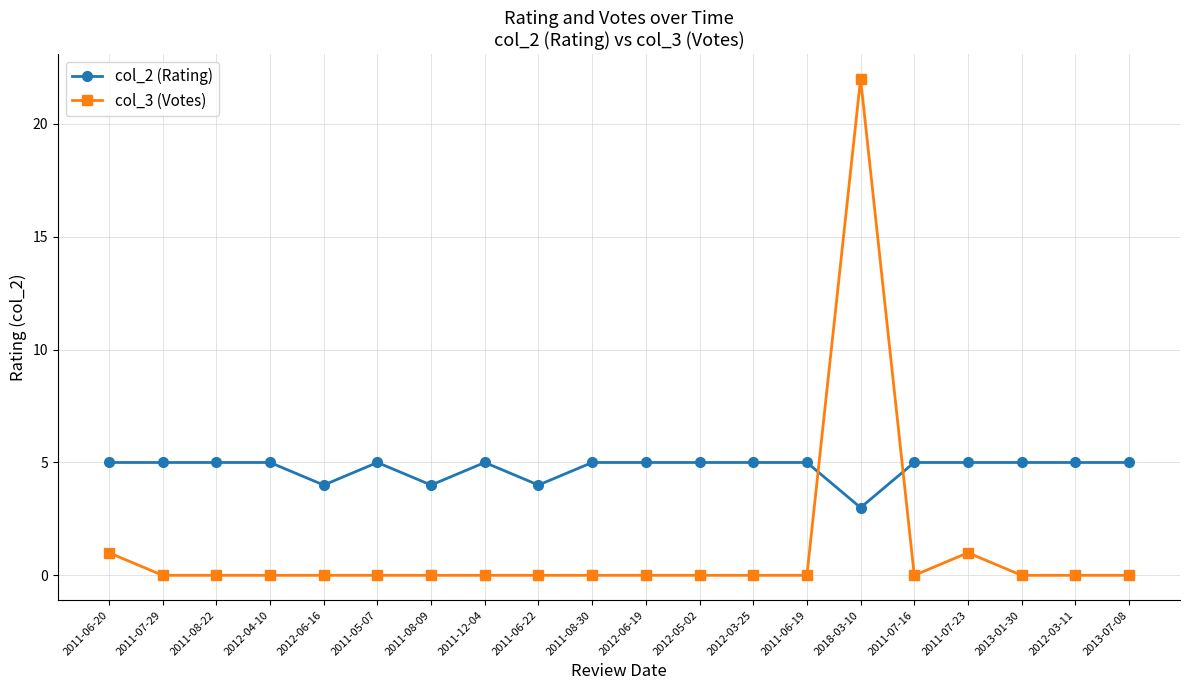

Which category has the lowest value in the col_2 (Rating) series?

2018-03-10